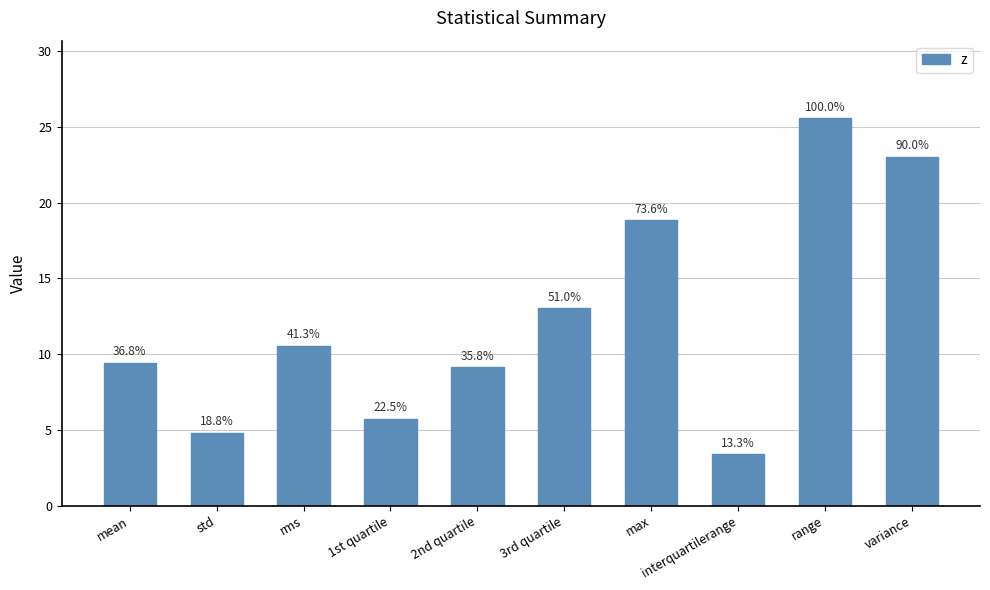

How many bars are there in total?

10